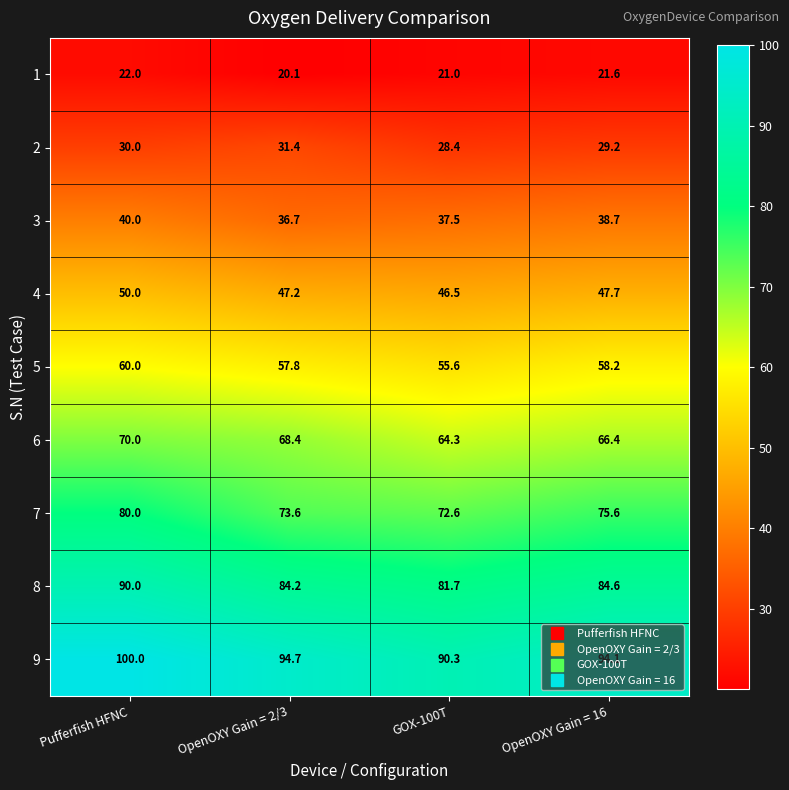

At which category is the sum across all series the highest?

Pufferfish HFNC